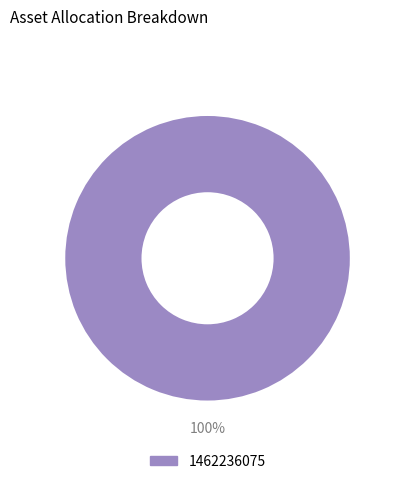

Is there a majority slice in this chart?

Yes